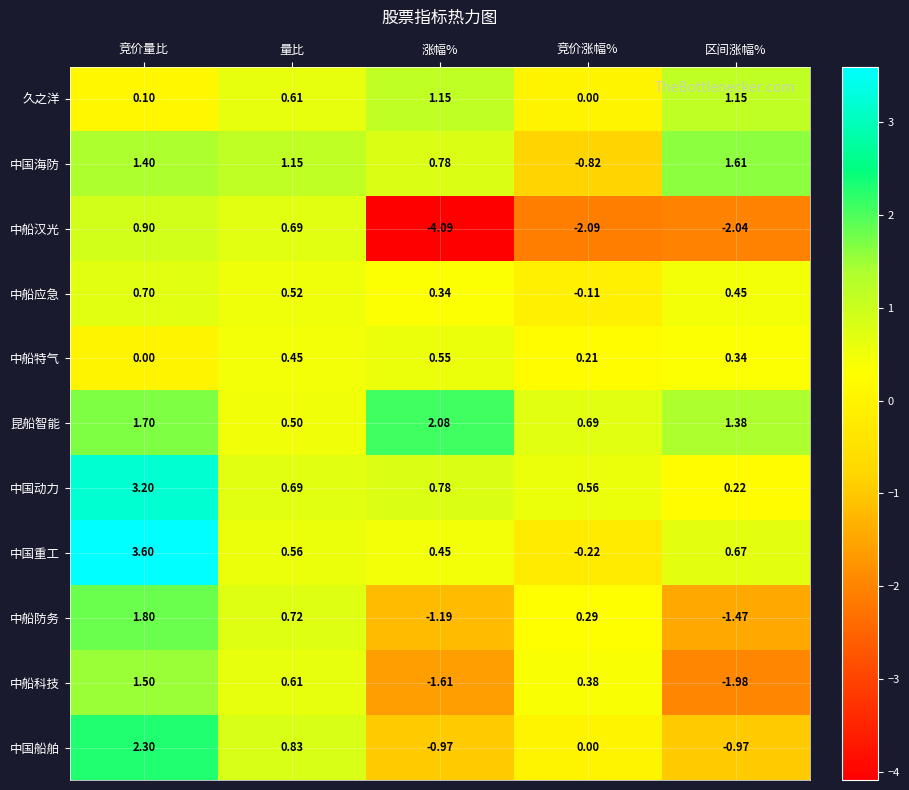

At which label is 中国重工 closest to 1?

区间涨幅%